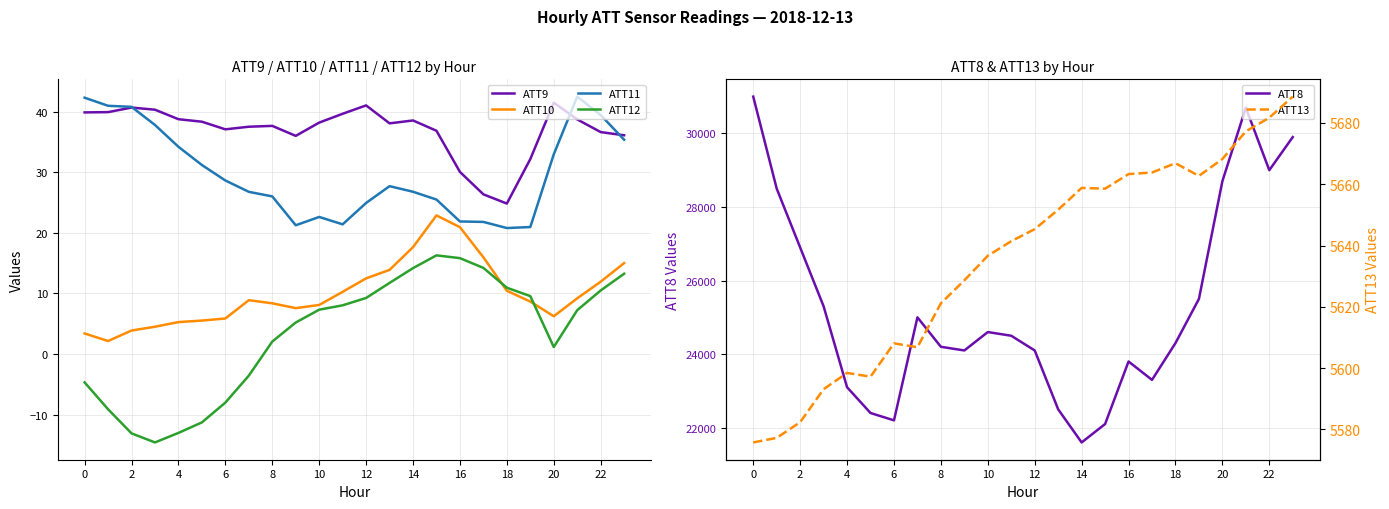

The value of ATT12 at 10 is -16.9. True or false?

False